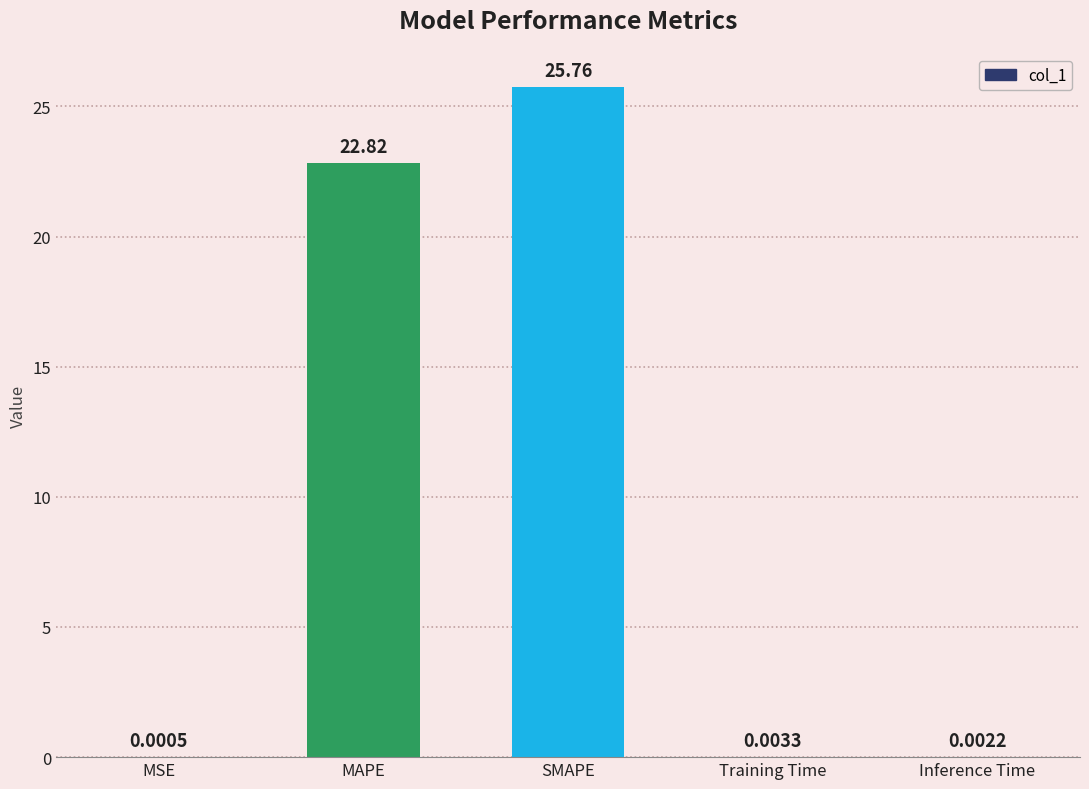

Which label corresponds to the largest value in the chart?

SMAPE